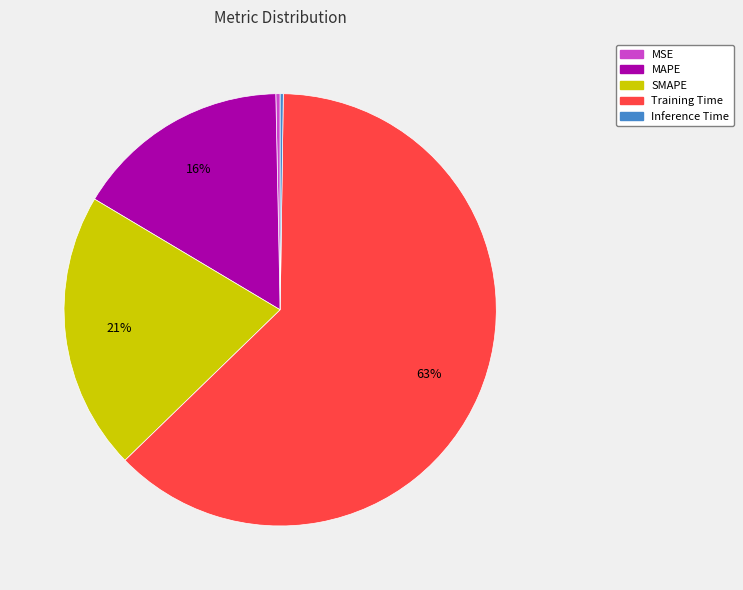

Does any single category account for the majority?

Yes